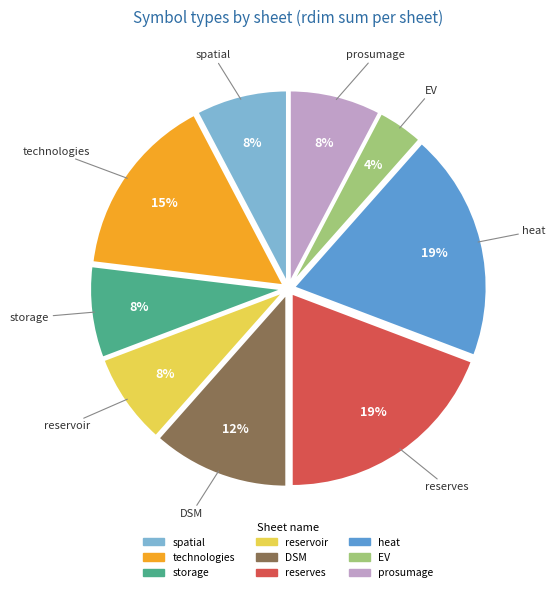

Which slice is the smallest?

EV